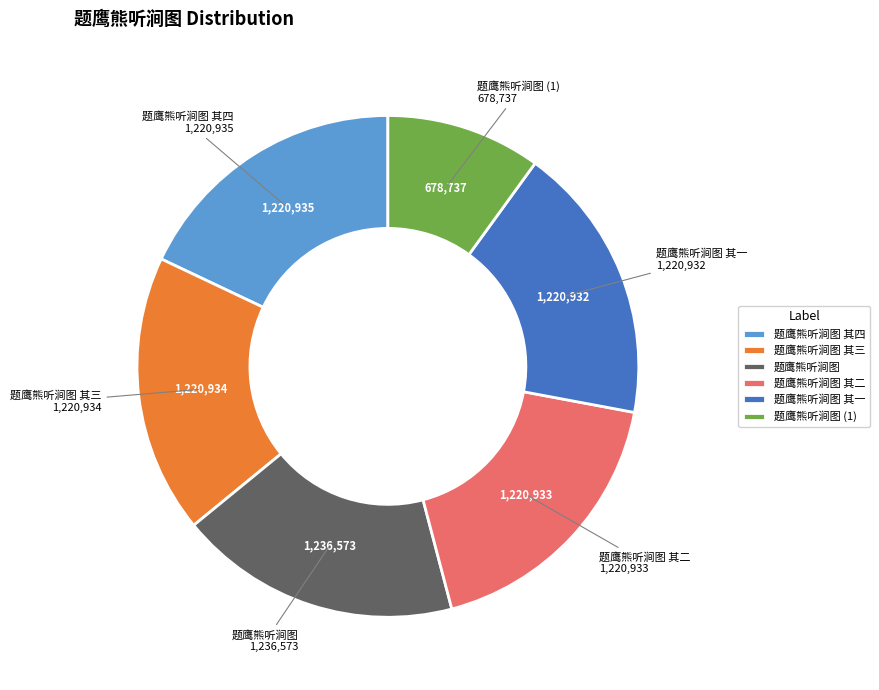

What is the smallest slice in the pie chart?

题鹰熊听涧图 (1)